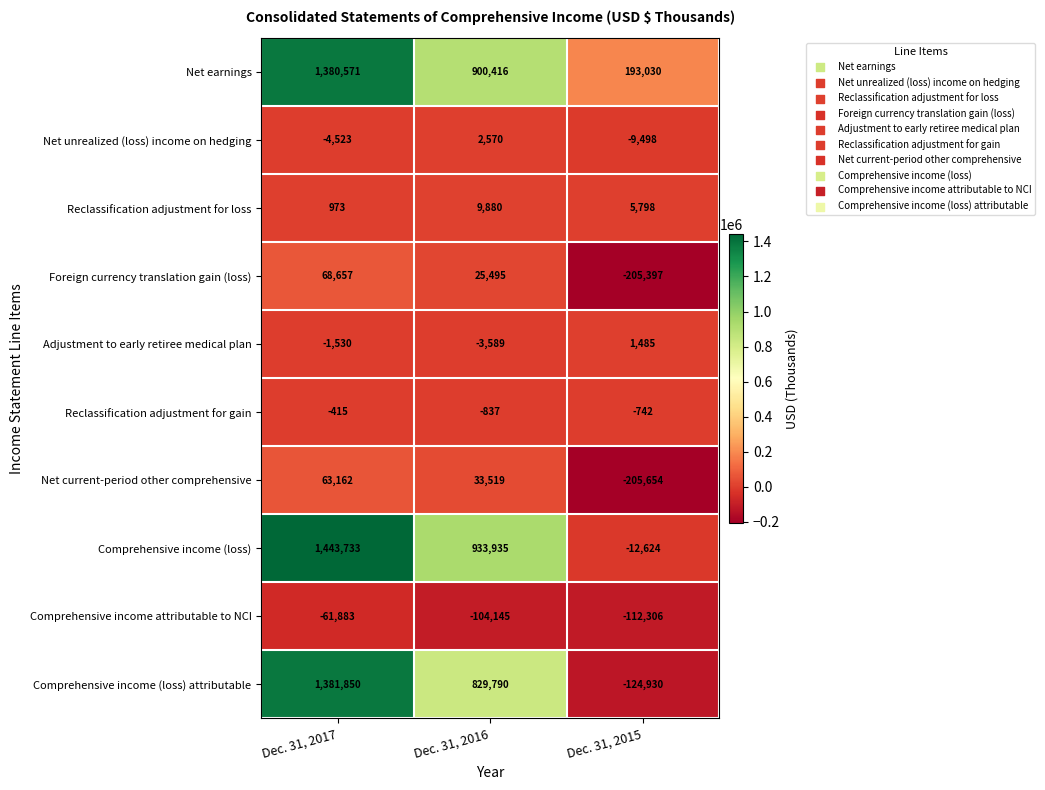

Rank the series by their maximum value, from highest to lowest.

Comprehensive income (loss), Comprehensive income (loss) attributable, Net earnings, Foreign currency translation gain (loss), Net current-period other comprehensive, Reclassification adjustment for loss, Net unrealized (loss) income on hedging, Adjustment to early retiree medical plan, Reclassification adjustment for gain, Comprehensive income attributable to NCI